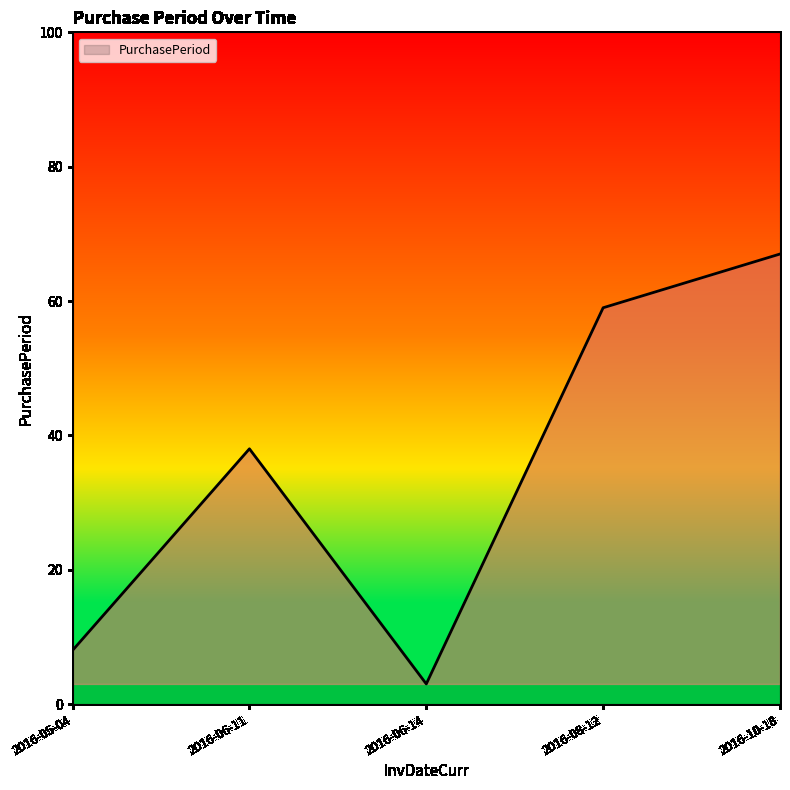

Which category has the lowest value across all series?

2016-06-14